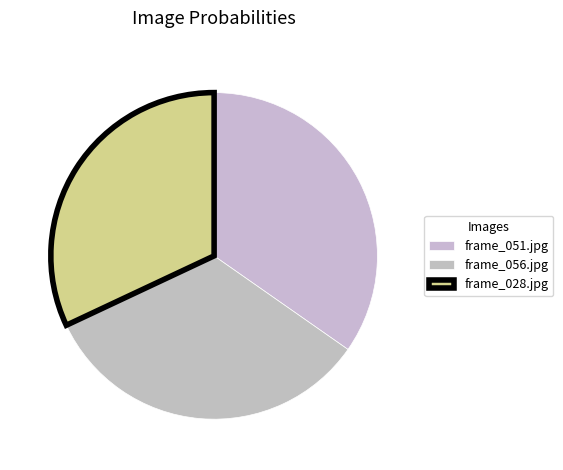

The frame_056.jpg slice represents 46% of the pie. True or false?

False